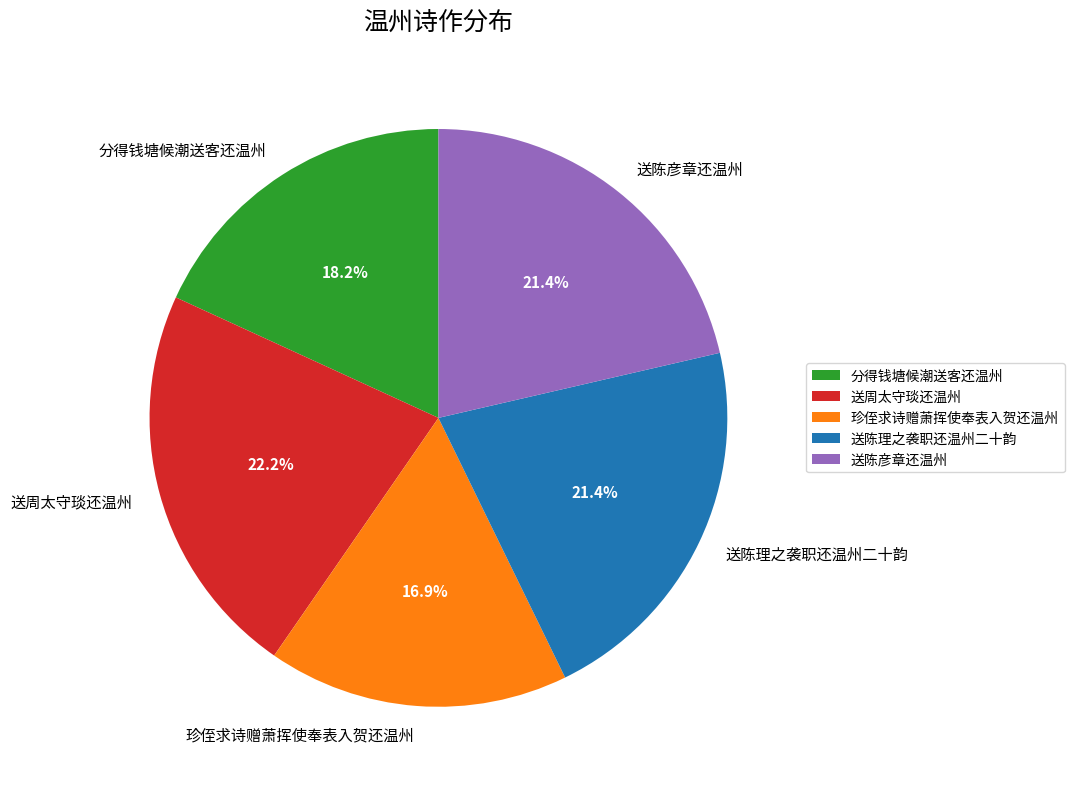

Between 送陈彦章还温州 and 送周太守琰还温州, which is larger?

送周太守琰还温州